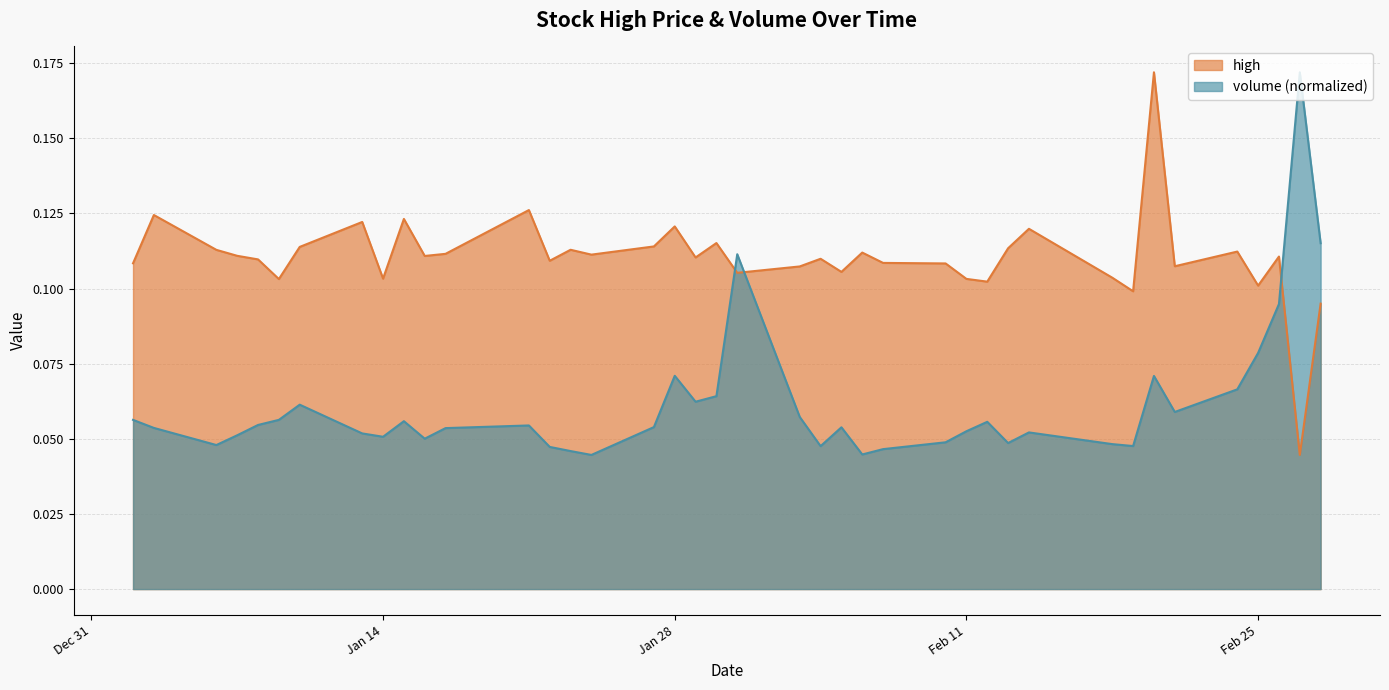

How many interior local valleys does the volume series have?

10